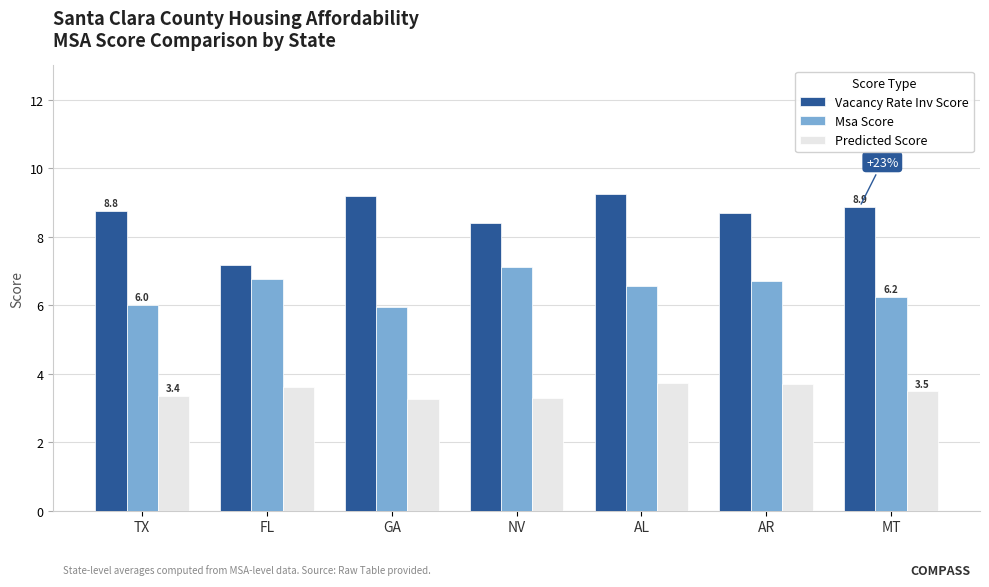

What is the difference between the maximum and minimum values in the Predicted Score series?

0.5